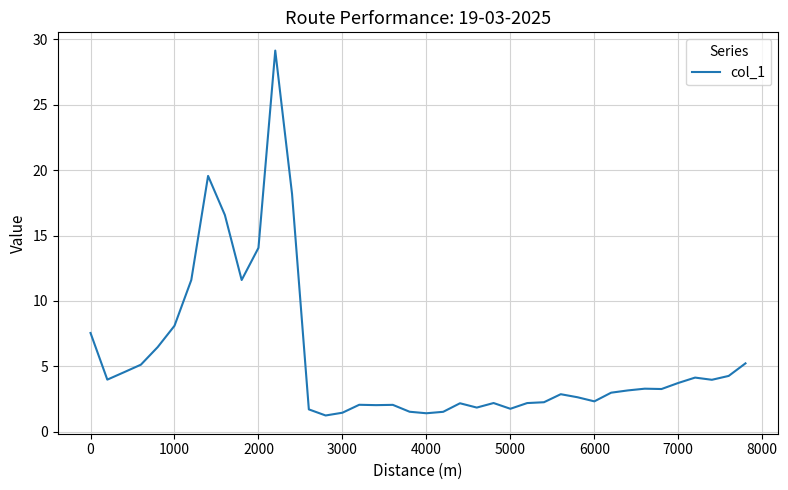

What is the difference between the second highest and second lowest values?

18.2